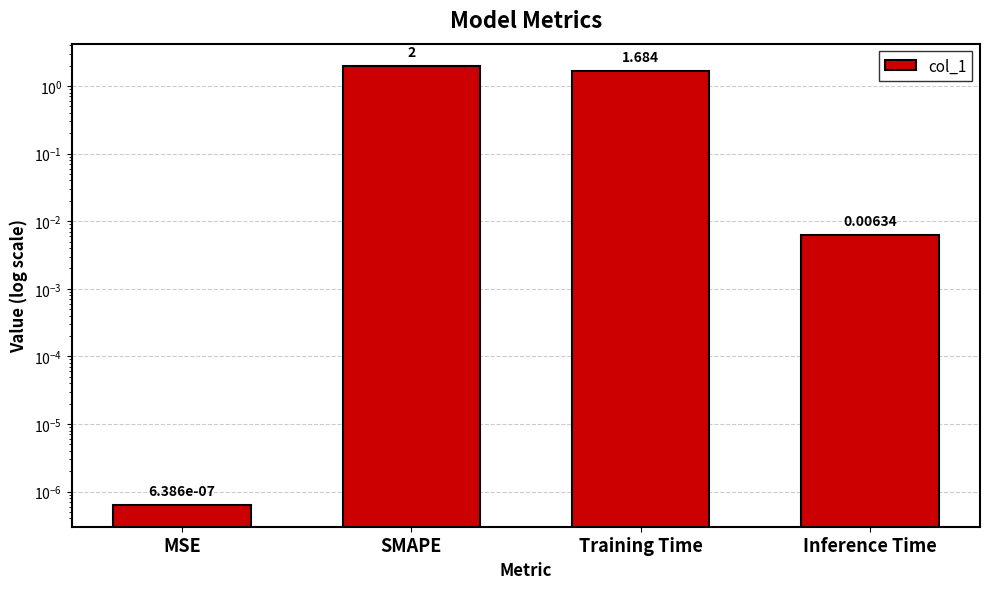

The value at SMAPE is 0.4. True or false?

False